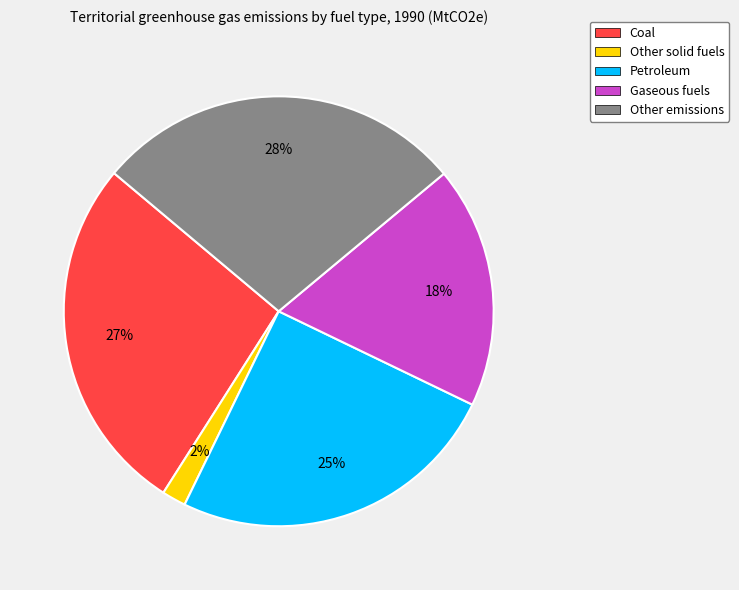

Which category has the biggest portion of the pie?

Other emissions